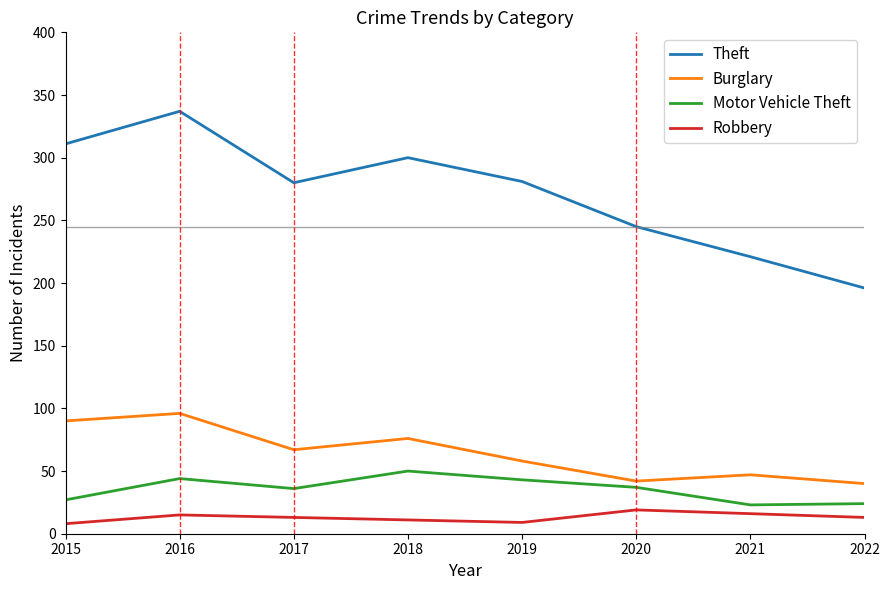

Where is the first local minimum for Theft?

2017